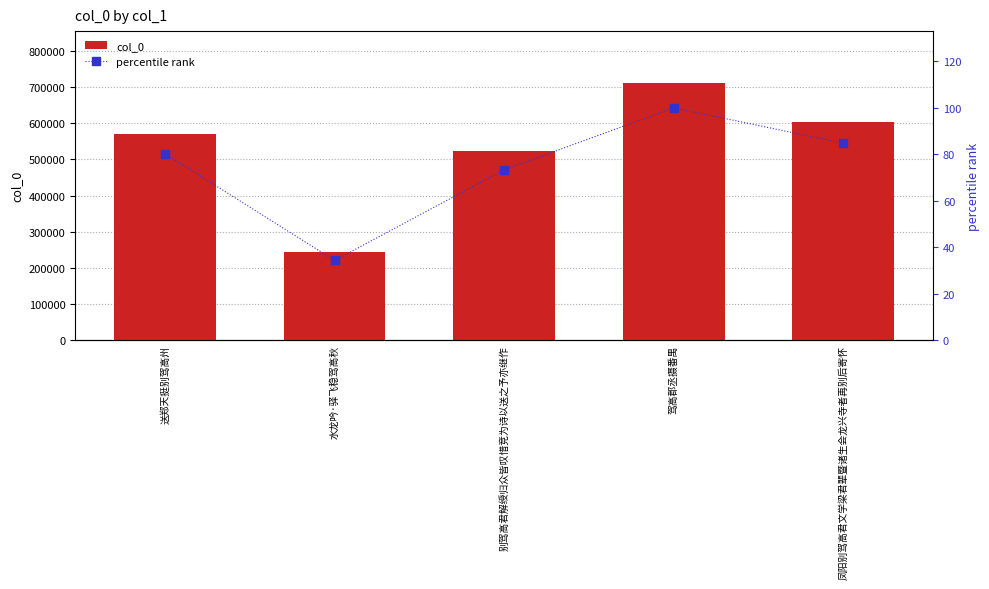

Where does the col_0 series first go above 571407?

驾高郡丞摄番禺